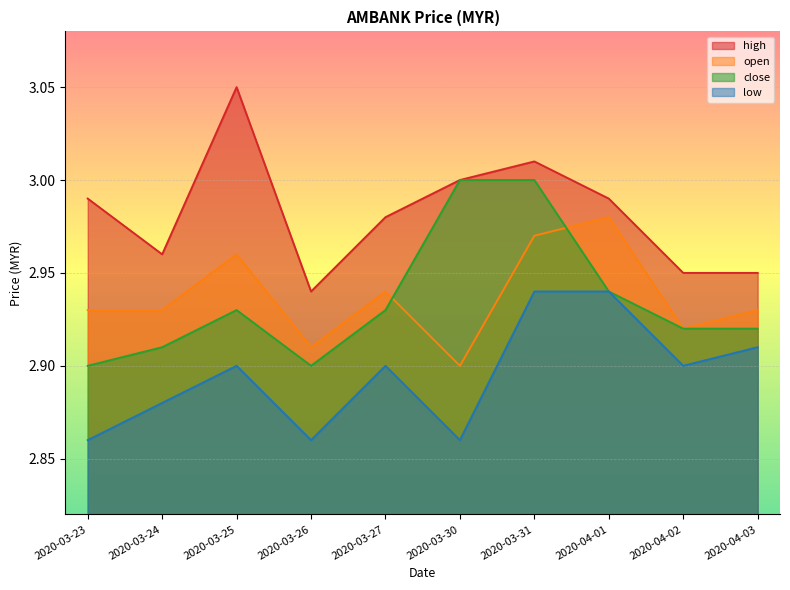

Which category has the lowest value across all series?

2020-03-23